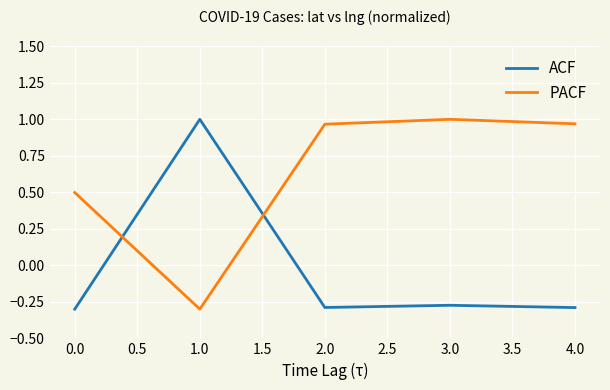

Is this an area chart (filled region under the line)?

No